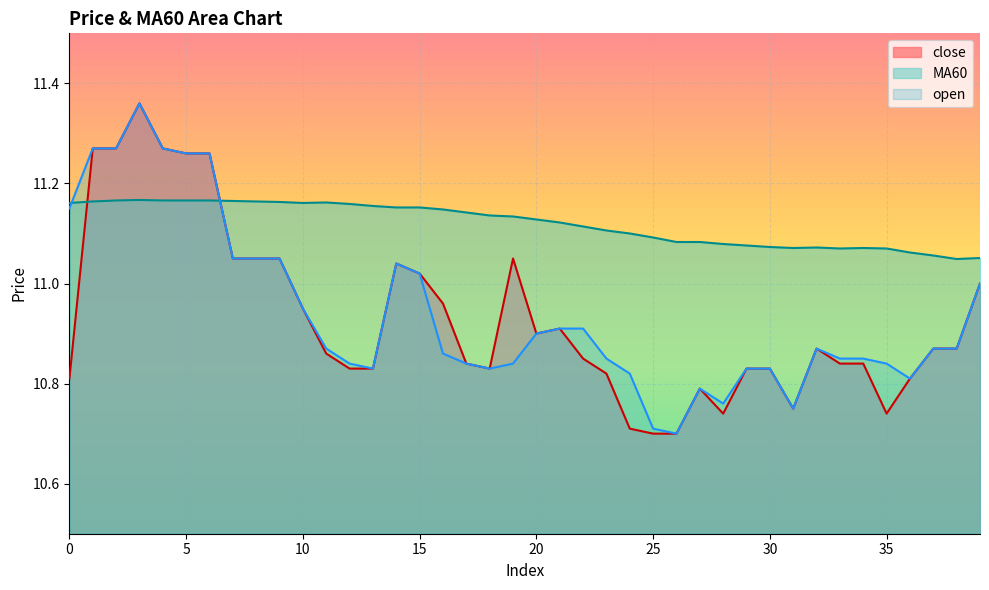

At 25, list the series in order from largest to smallest.

MA60, open, close